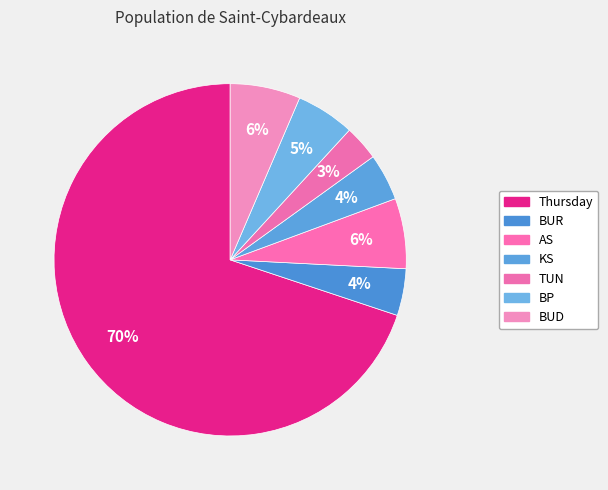

What percentage do BUD and BUR together represent?

10.8%